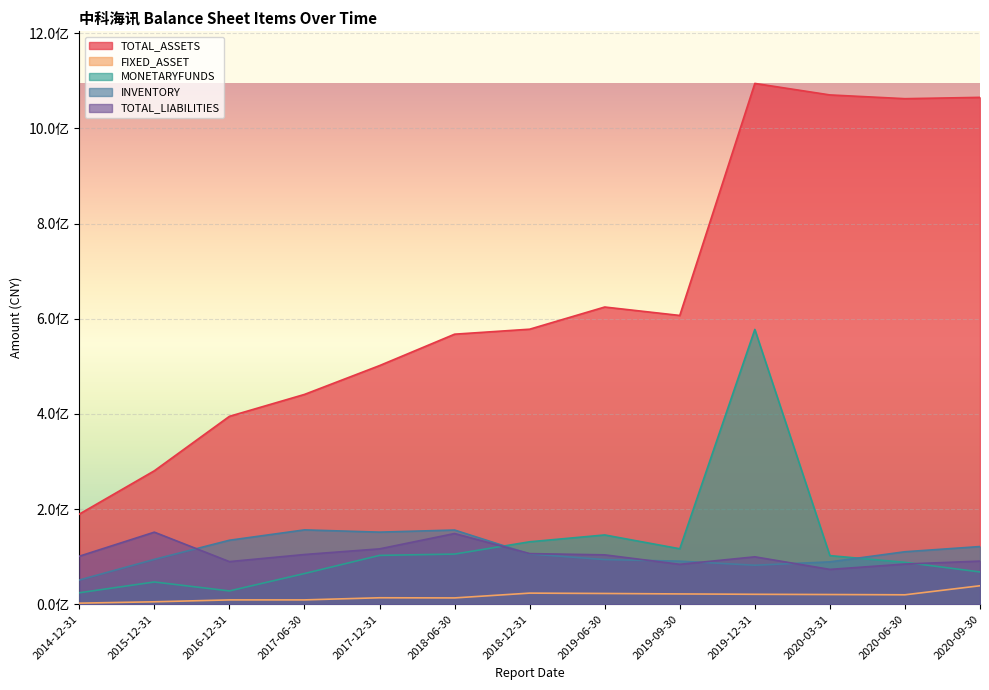

How many distinct data groups are displayed?

5